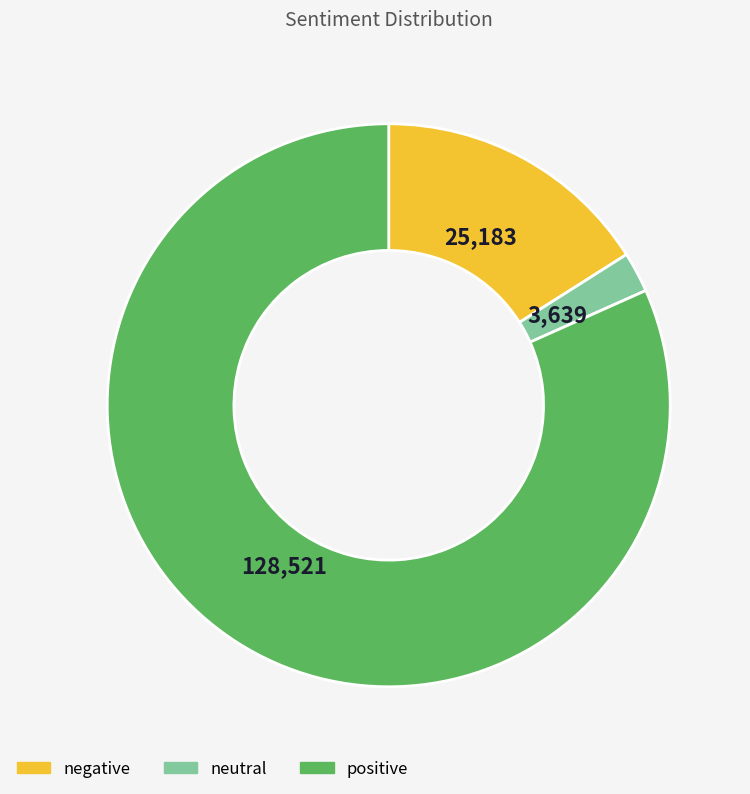

Which slice is the largest?

positive